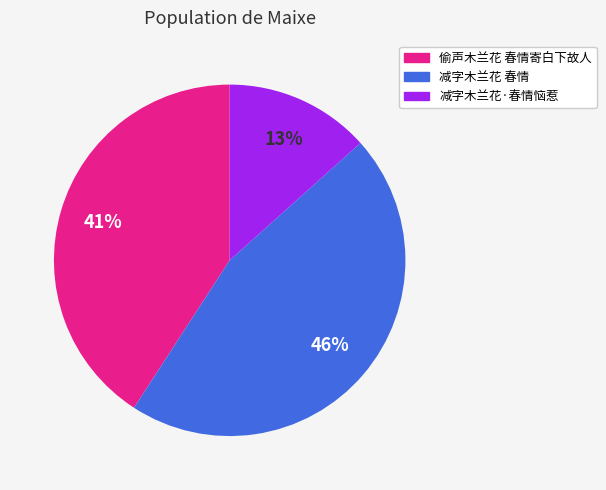

True or false: 减字木兰花 春情 accounts for 46% of the total.

True